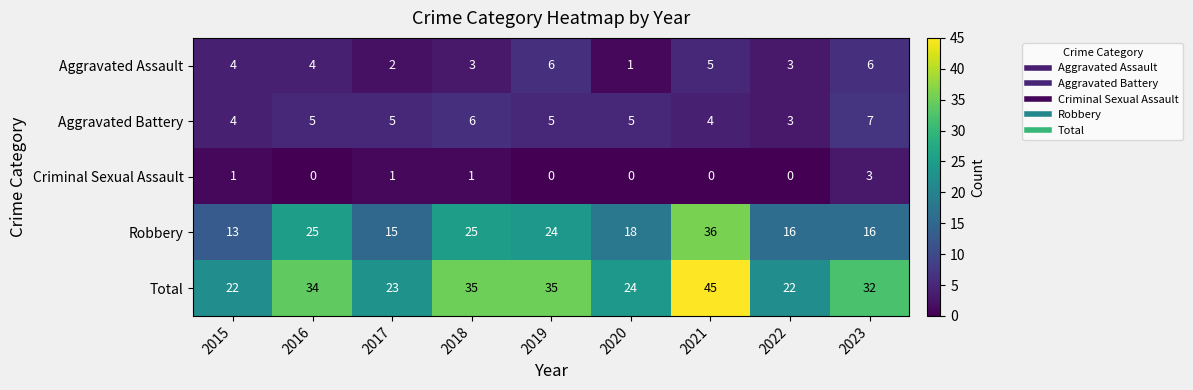

What is the average value of the Total series?

30